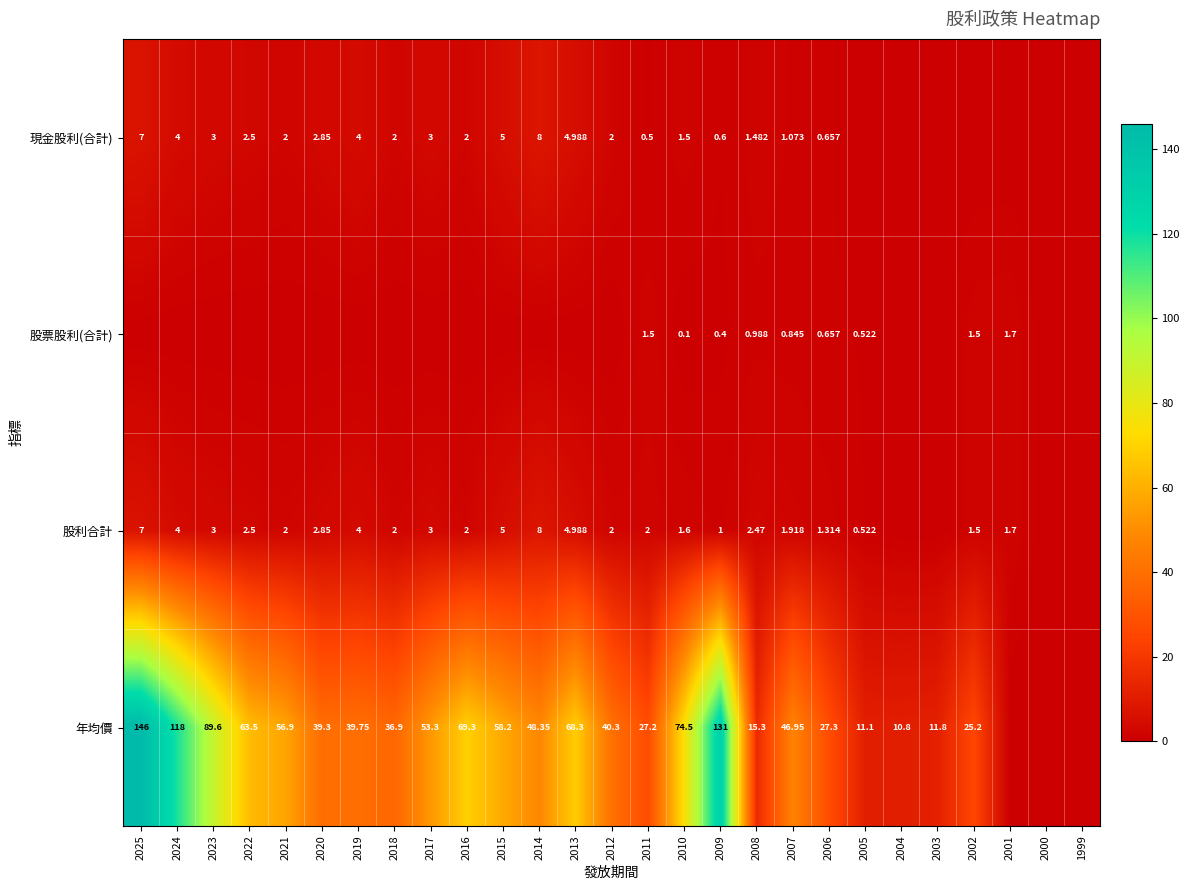

Between 2003 and 2020, which is larger?

2020